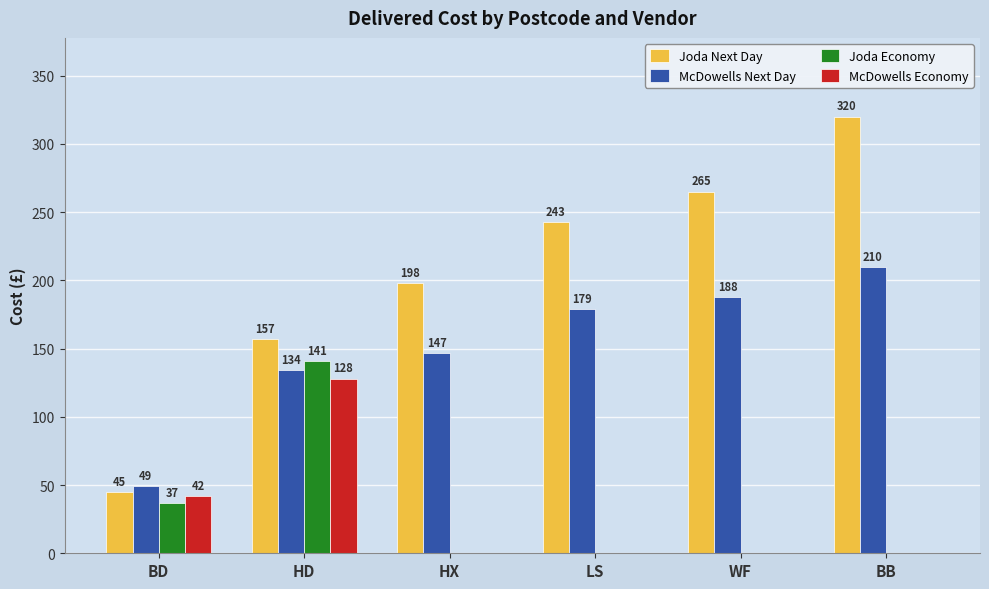

Reading left to right, transcribe all the data shown in this chart.

Joda Next Day: BD=45	HD=157	HX=198	LS=243	WF=265	BB=320
McDowells Next Day: BD=49	HD=134	HX=147	LS=179	WF=188	BB=210
Joda Economy: BD=37	HD=141	HX=0	LS=0	WF=0	BB=0
McDowells Economy: BD=42	HD=128	HX=0	LS=0	WF=0	BB=0